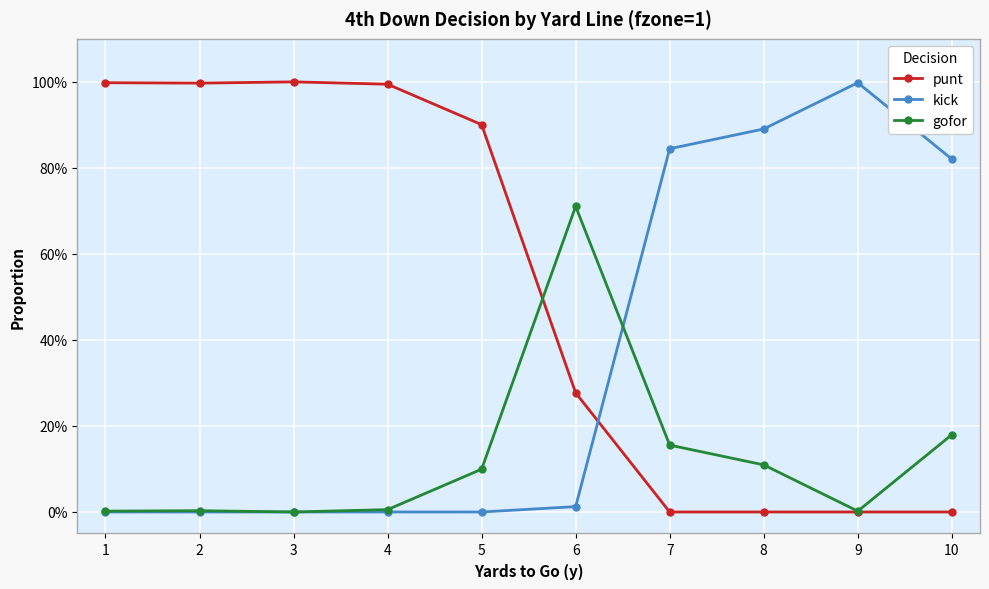

What are all the series names shown in the legend?

punt, kick, gofor